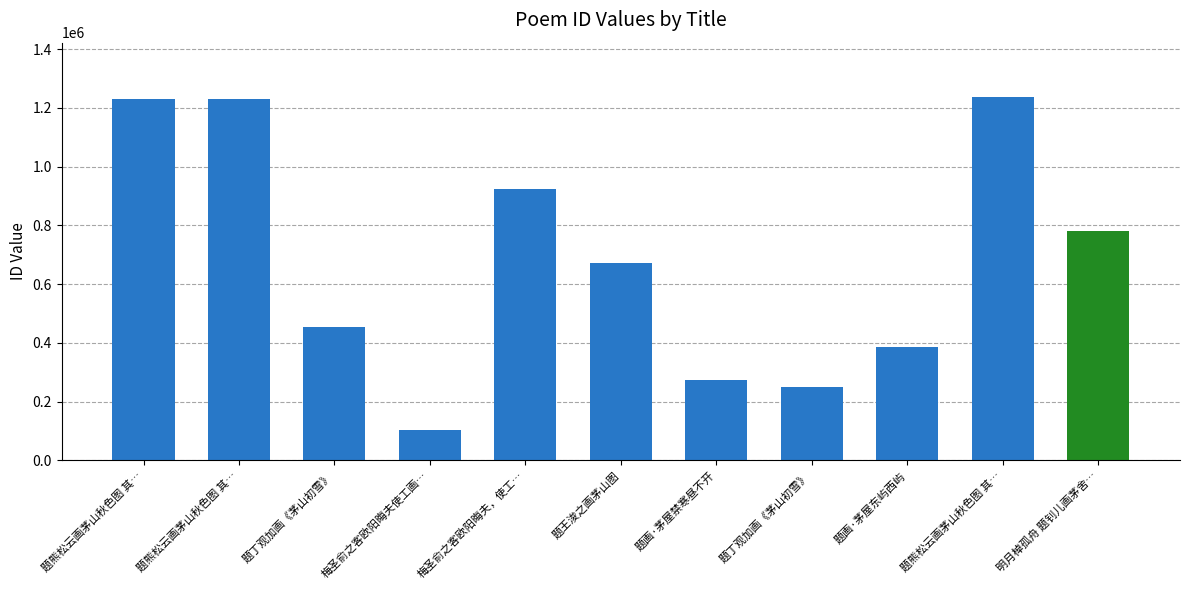

What is the difference between the values at 题画·茅屋禁寒昼不开 and 题画·茅屋东屿西屿?

112525